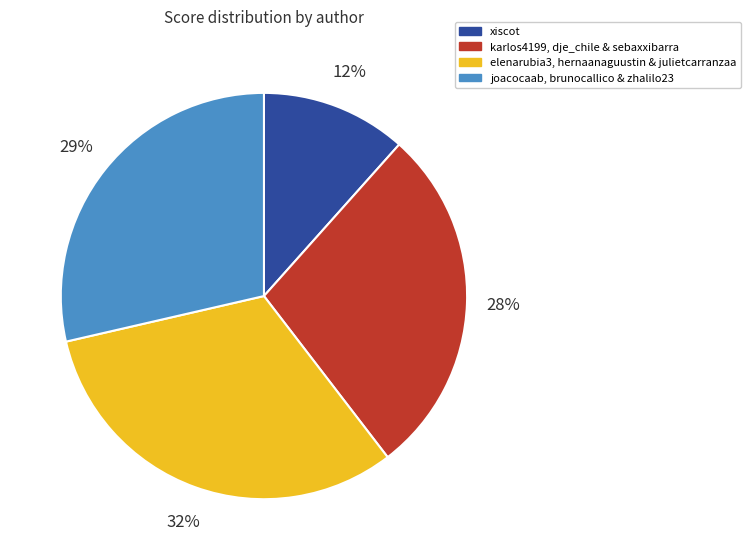

The xiscot slice represents 22% of the pie. True or false?

False